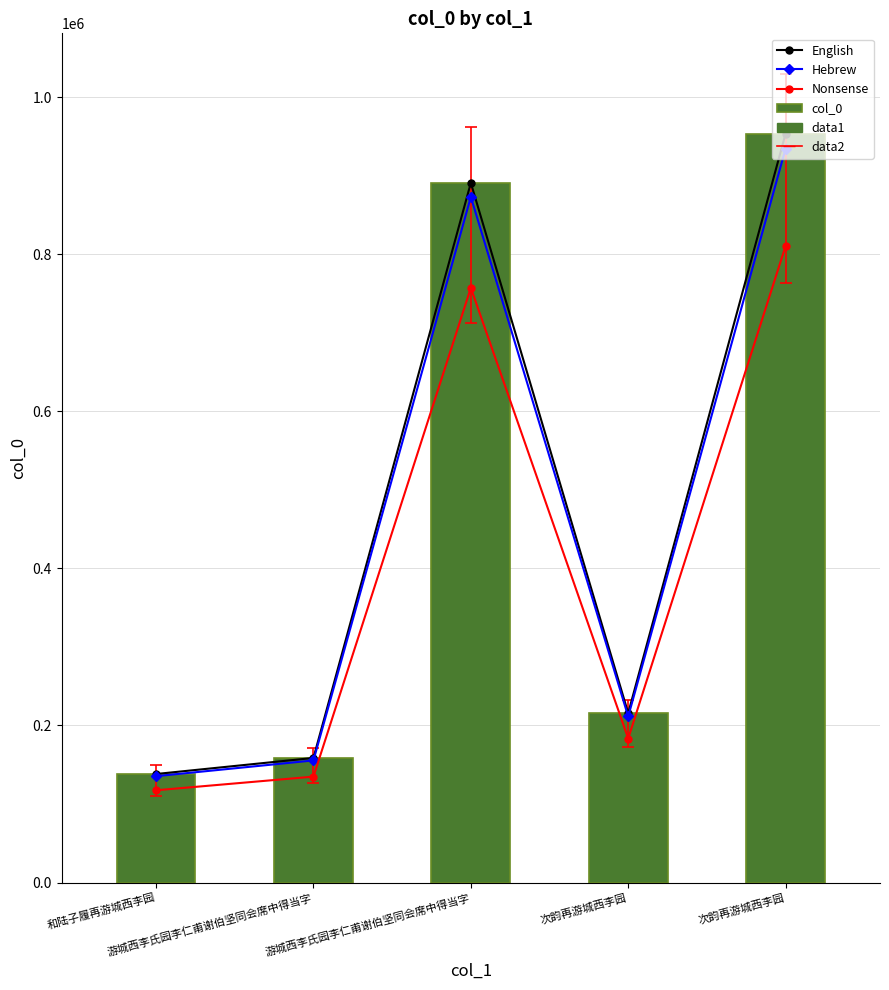

What is the sum of all Hebrew values?

2310229.5